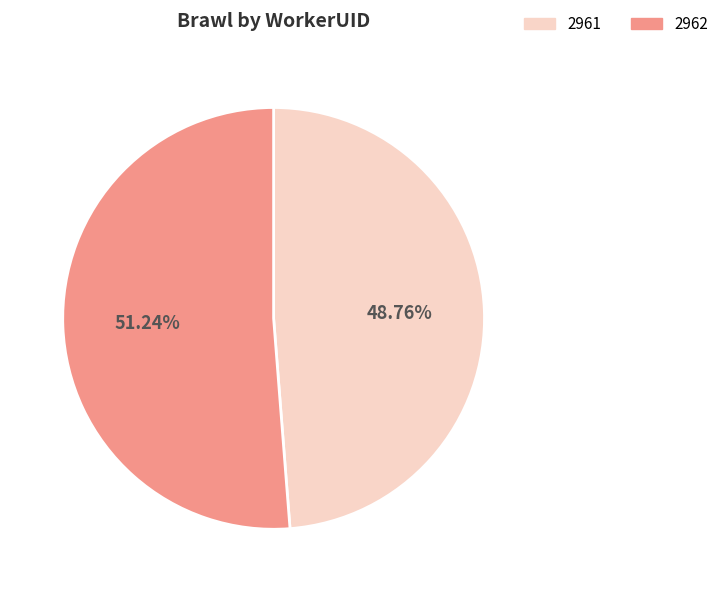

The 2961 slice represents 49% of the pie. True or false?

True